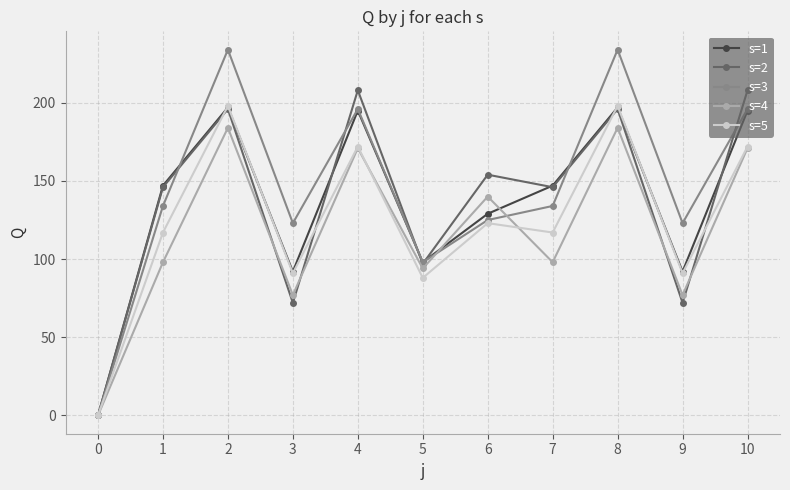

What is the value of the s=1 point at the 3rd from the left?

197